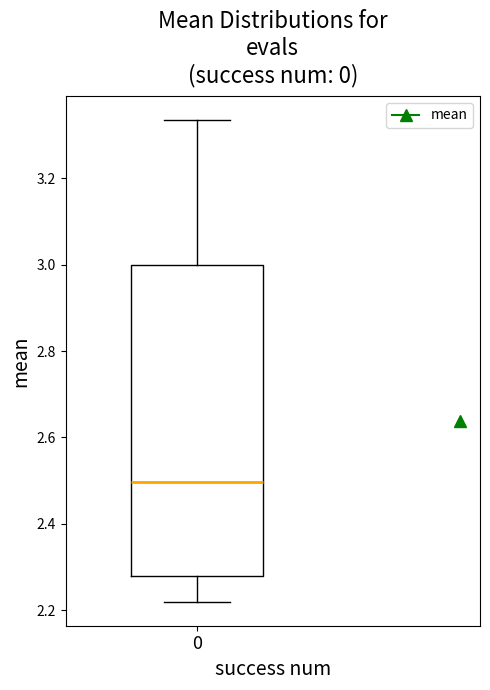

Transcribe this box plot: give where the median line is, the range the box spans, and where the two whiskers end, as read against the y-axis. The values are not printed on the chart, so give them approximately, as read against the axis.

median 2.50, box 2.28 to 3.00, whiskers 2.22 to 3.34